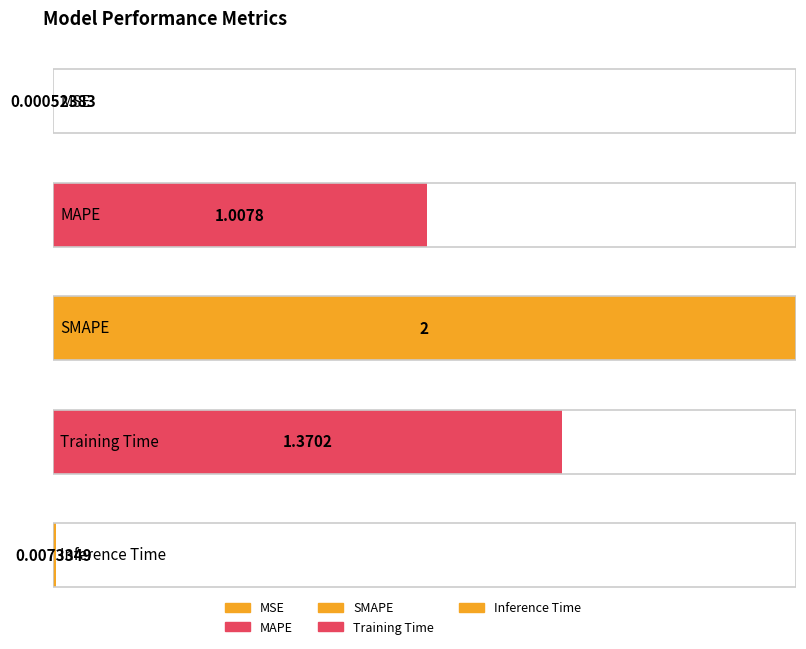

Is it true that the value at SMAPE is 2.0?

True